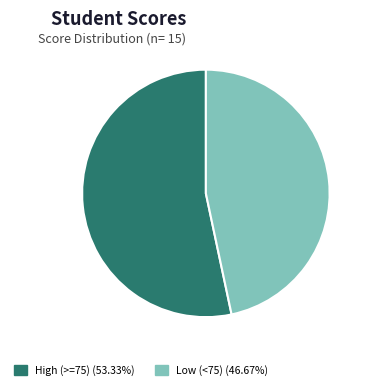

Count the number of slices in the pie.

2